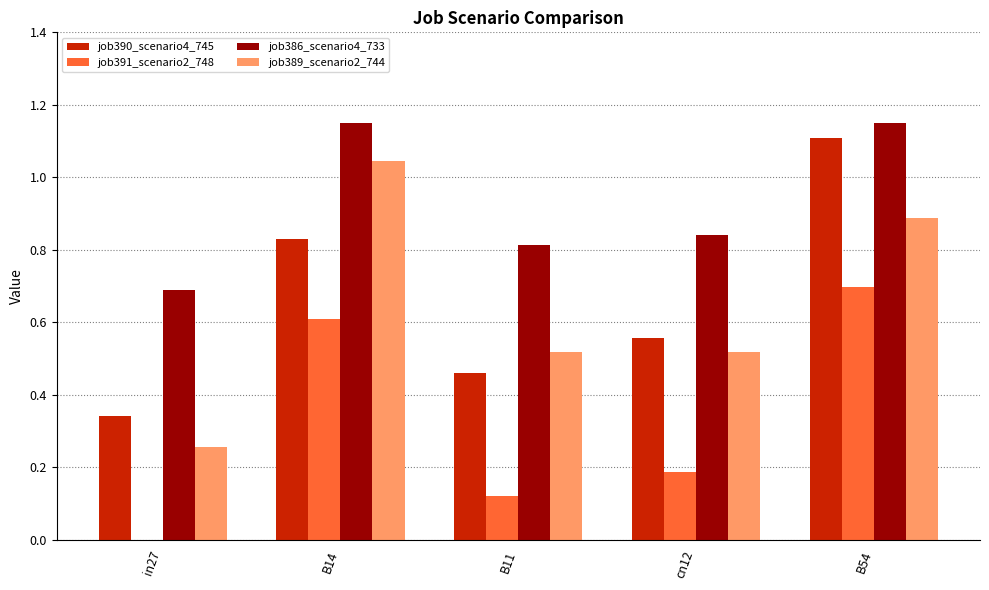

What is the average value of the job390_scenario4_745 series?

0.7